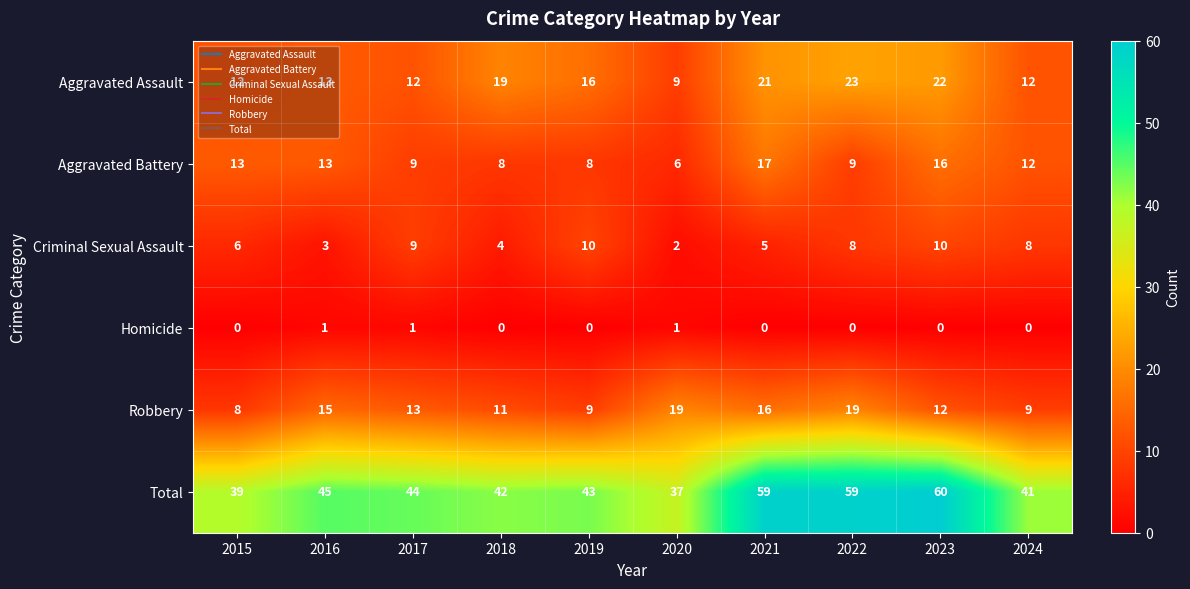

What is the difference between the highest and lowest values at 2015?

39